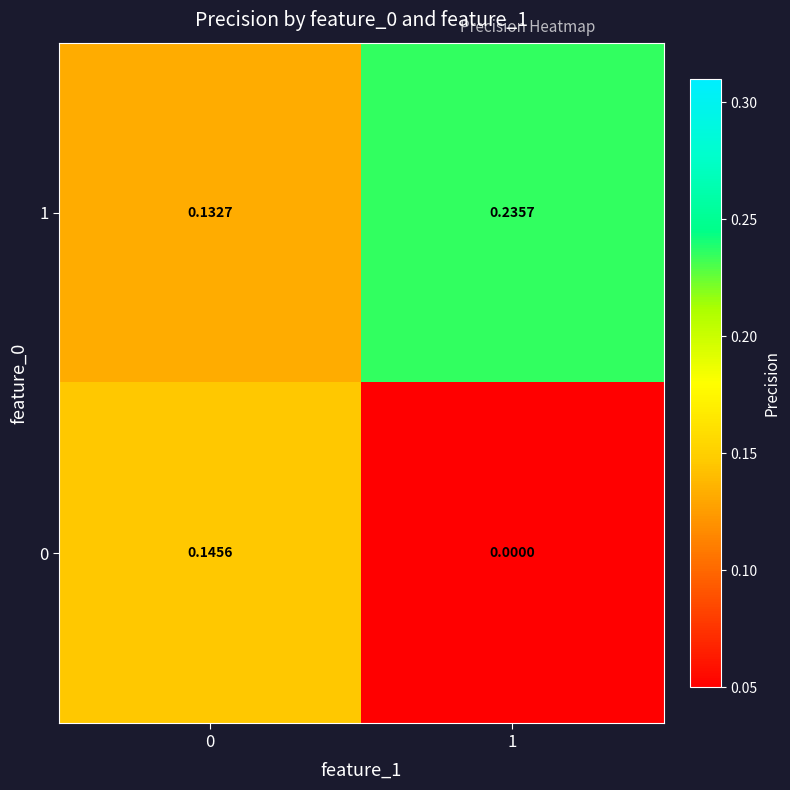

Is the value of 0 at 1 greater than the value of 1 at 1?

No